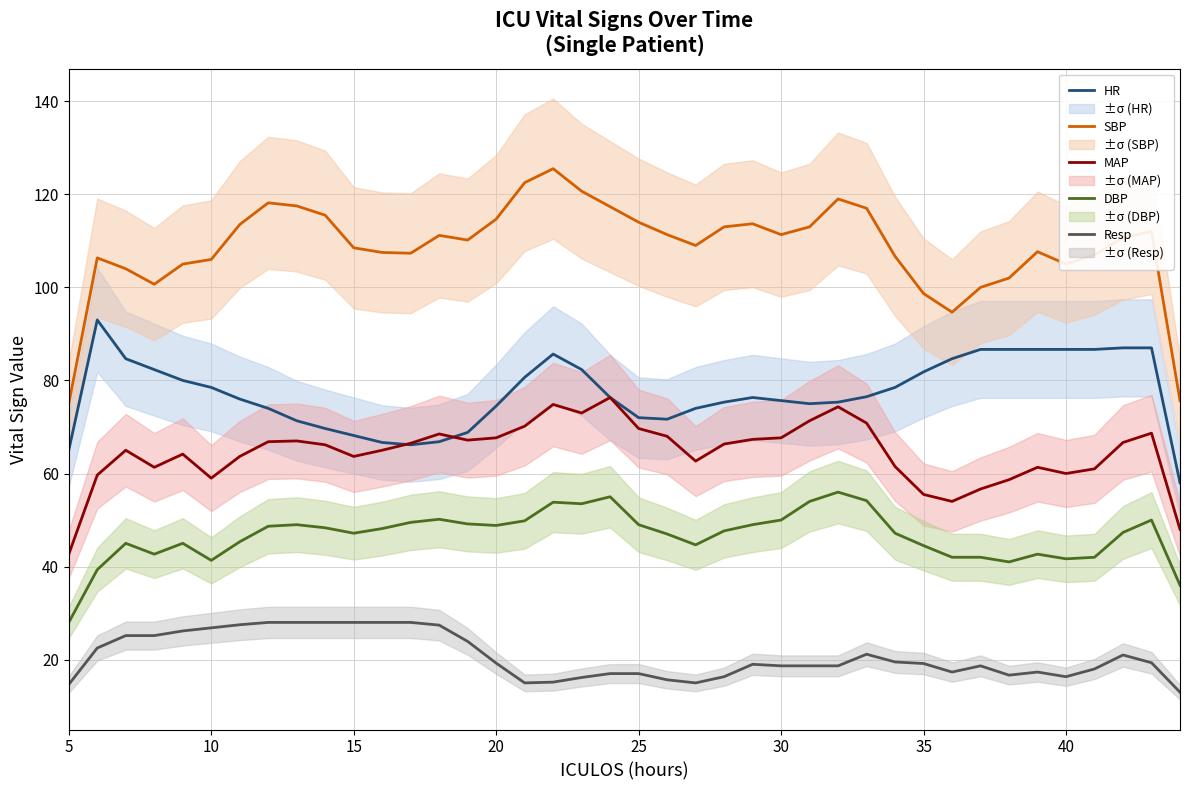

True or false: DBP and SBP intersect in this chart.

False